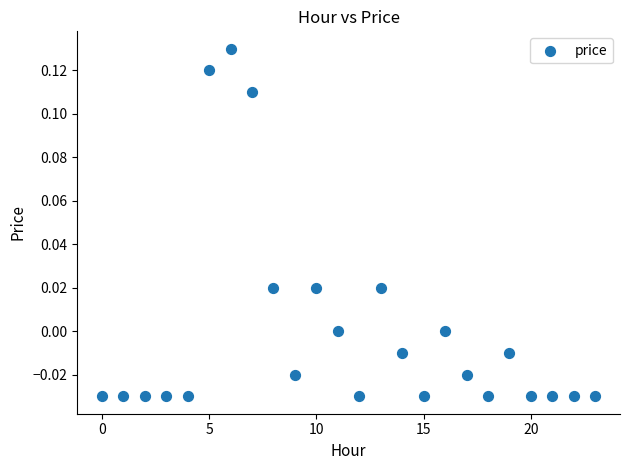

How many data points are displayed?

24